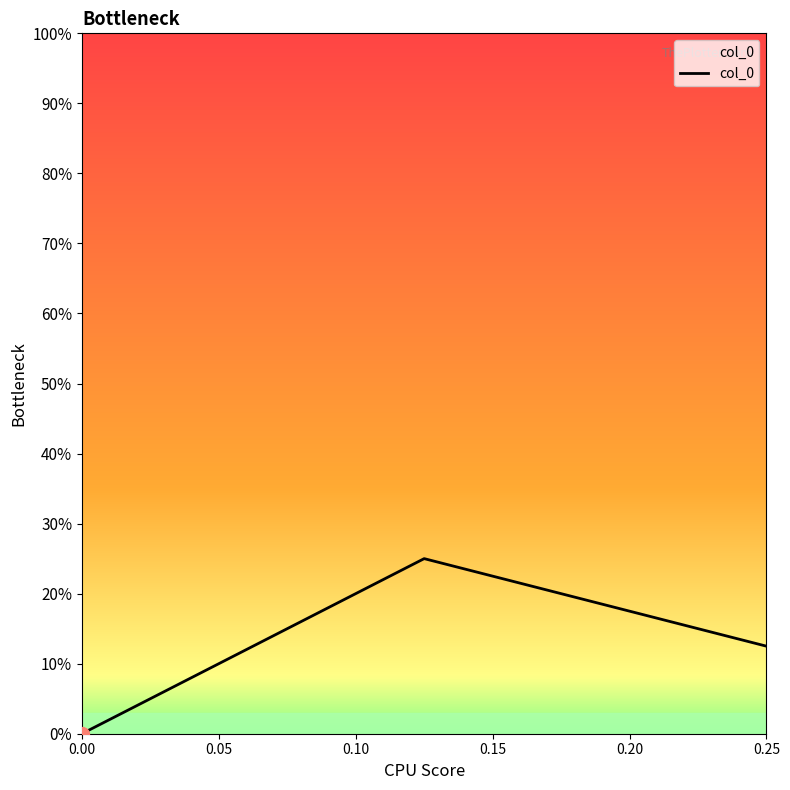

At which category does the chart reach its peak across all series?

0.125